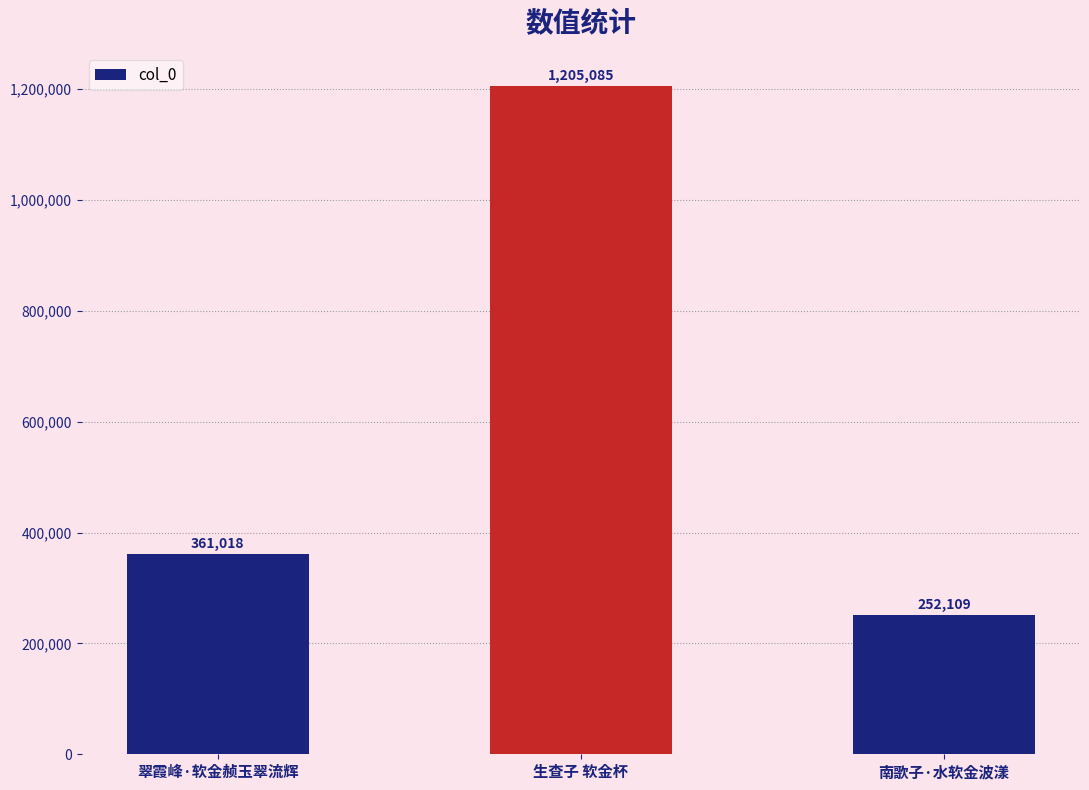

What is the value of the 3rd bar from the left?

252109